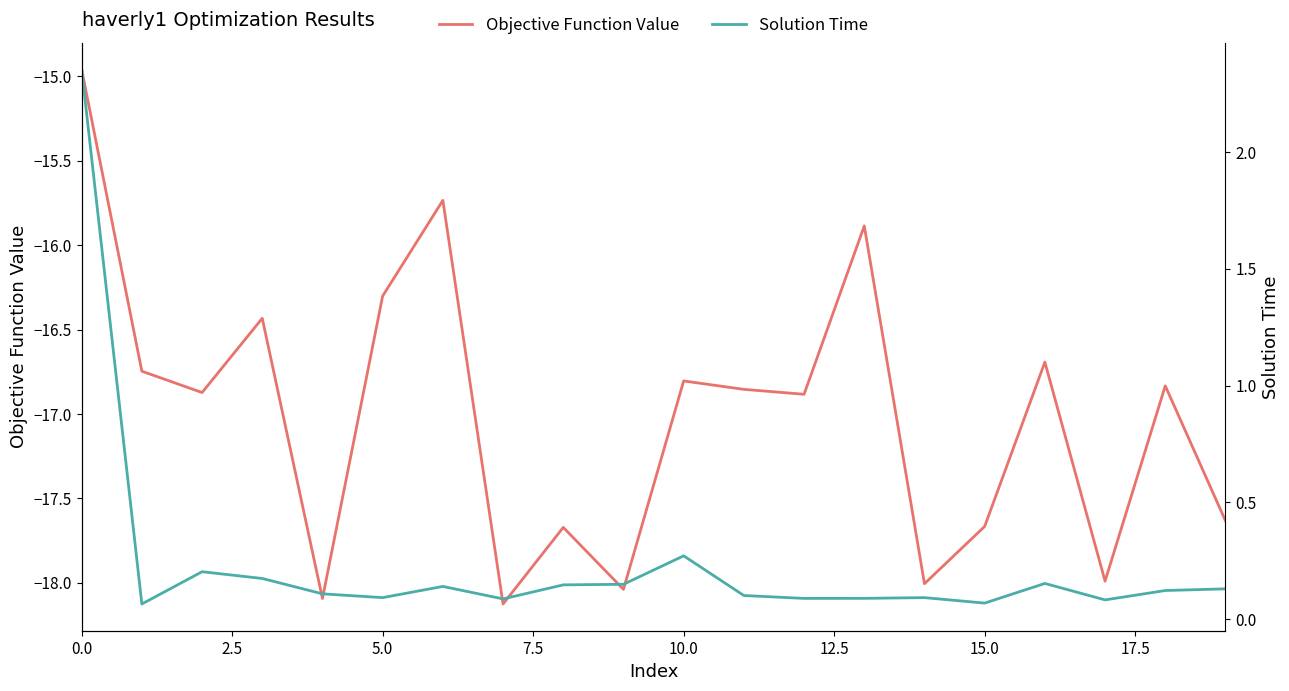

The Objective Function Value series shows -9.3 at 0.0. True or false?

False